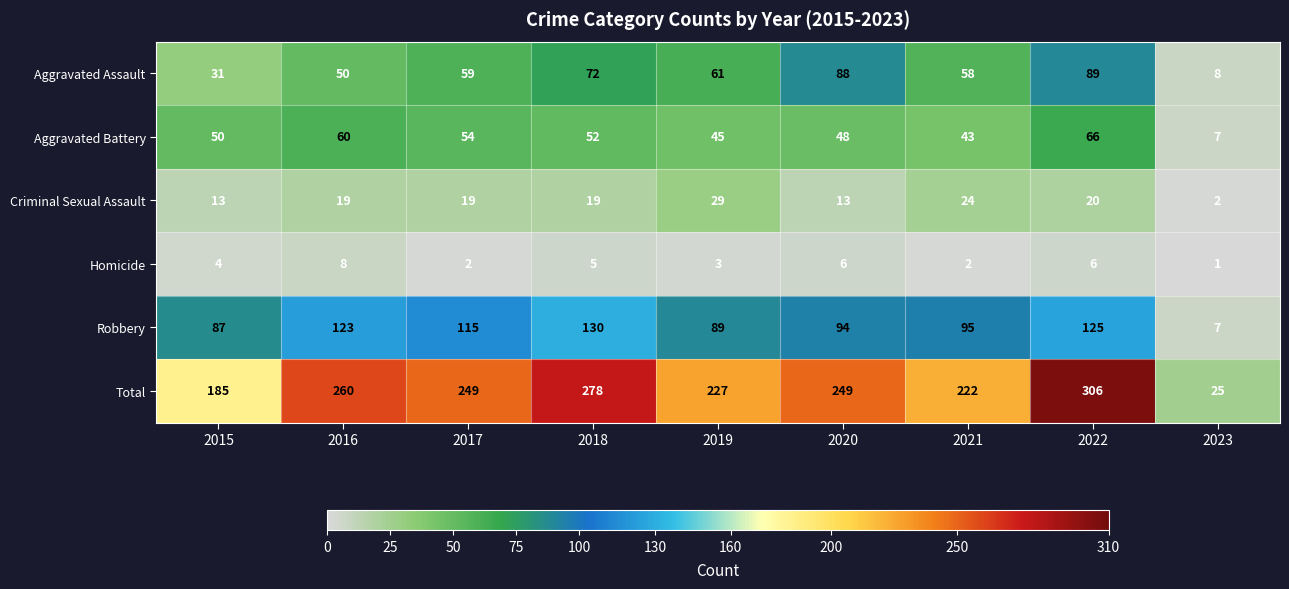

Where does the Robbery series first go above 95?

2016